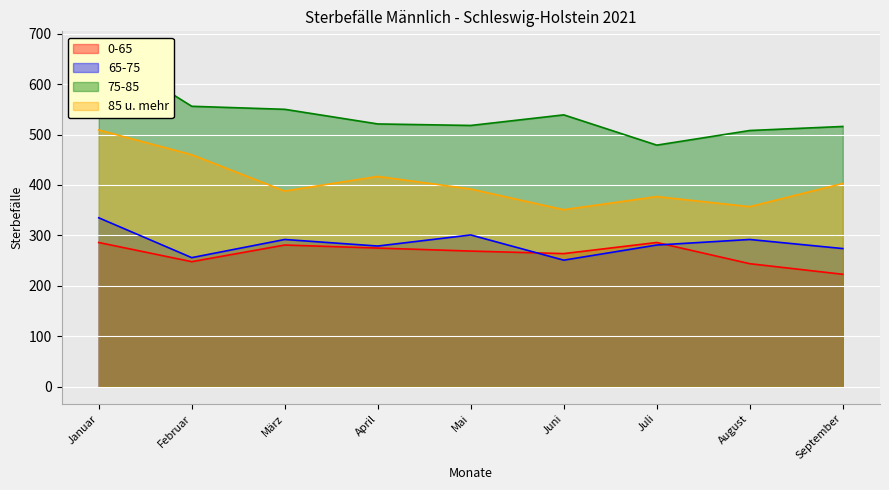

At how many categories does at least one series exceed 639?

1